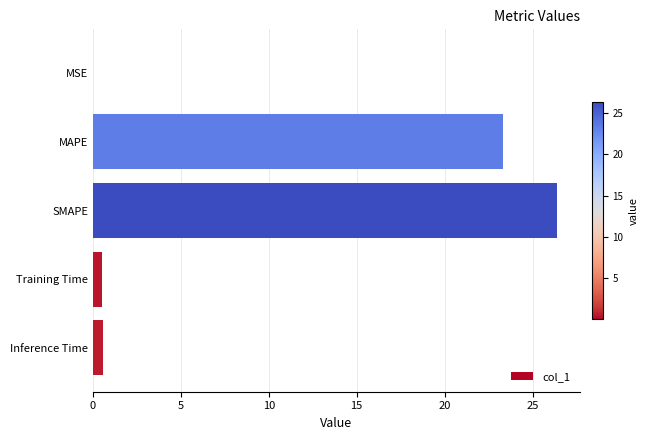

What is the sum of the values at MAPE and SMAPE?

49.7